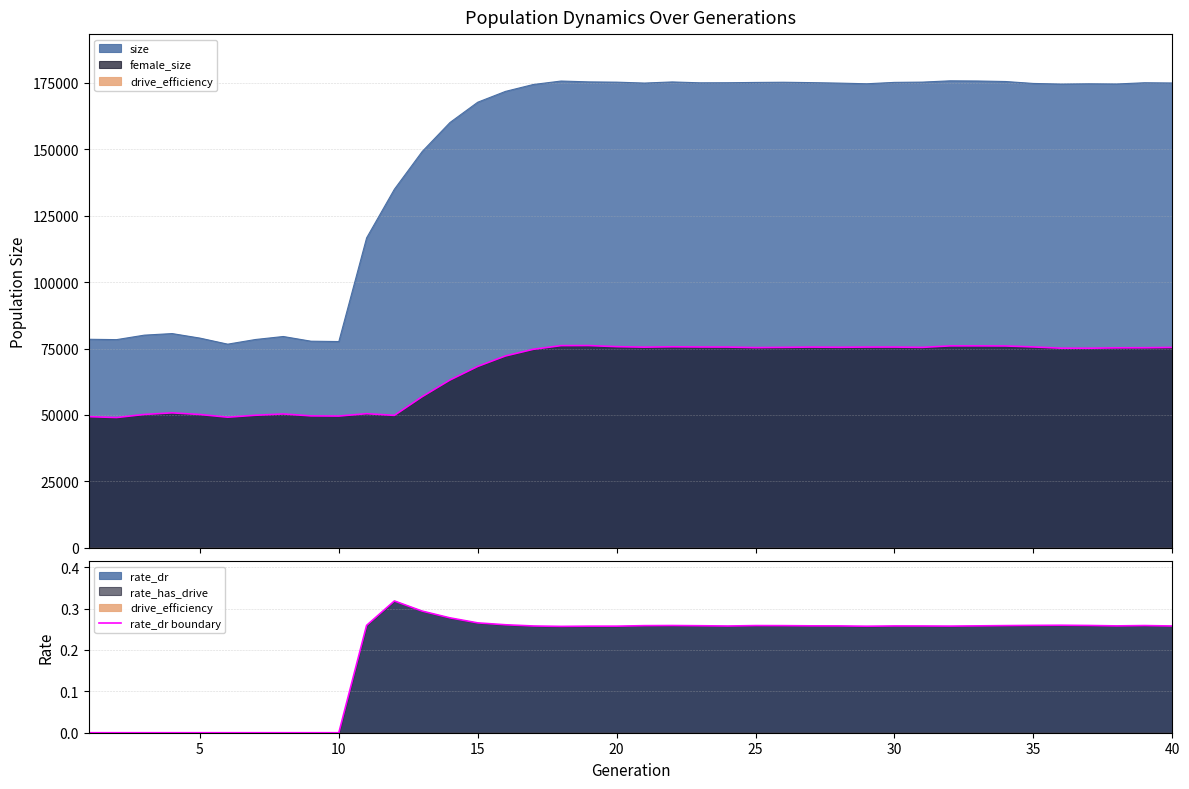

The value of rate_dr boundary at 10 is 0.0. True or false?

True